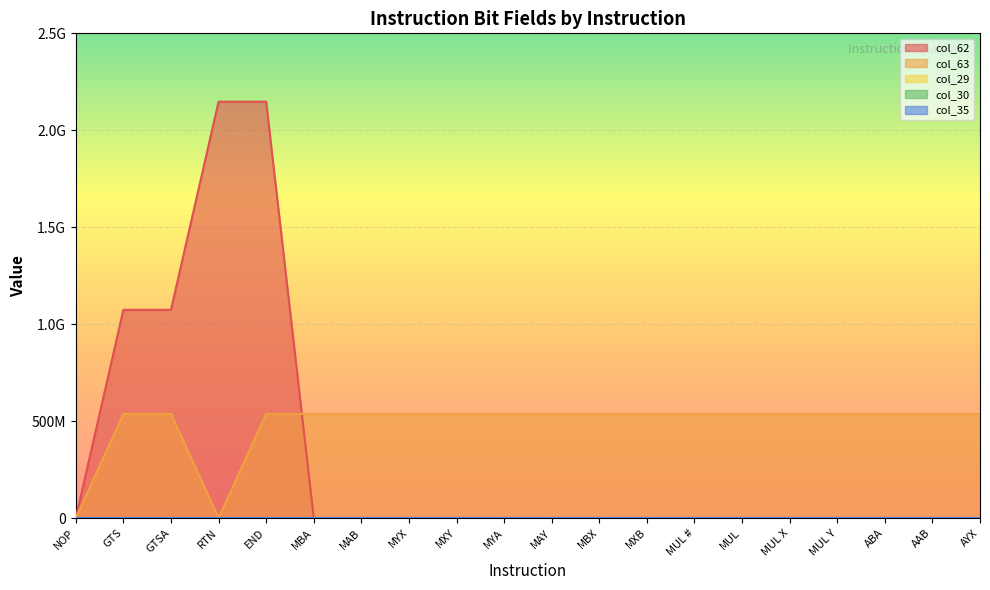

What is the approximate value of col_30 at GTSA?

1